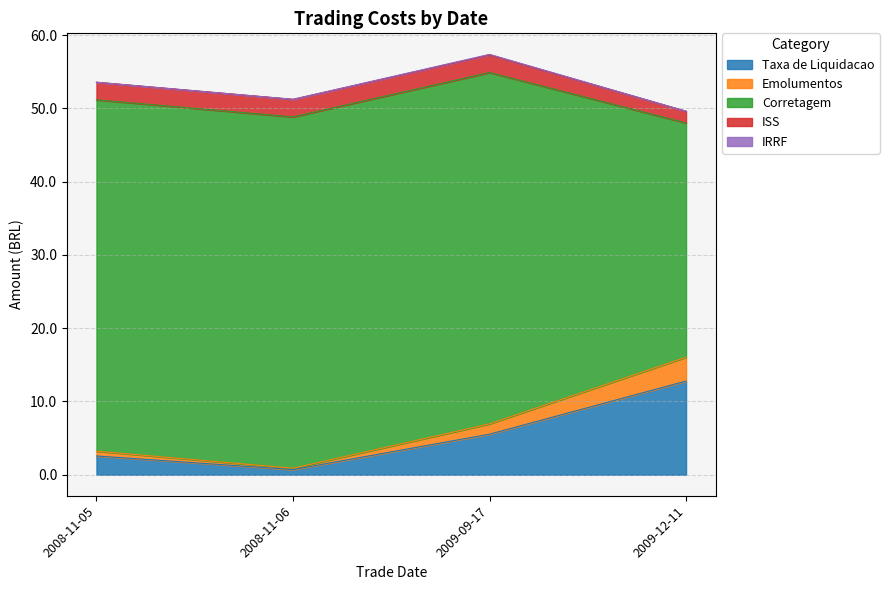

True or false: Corretagem and IRRF intersect in this chart.

False